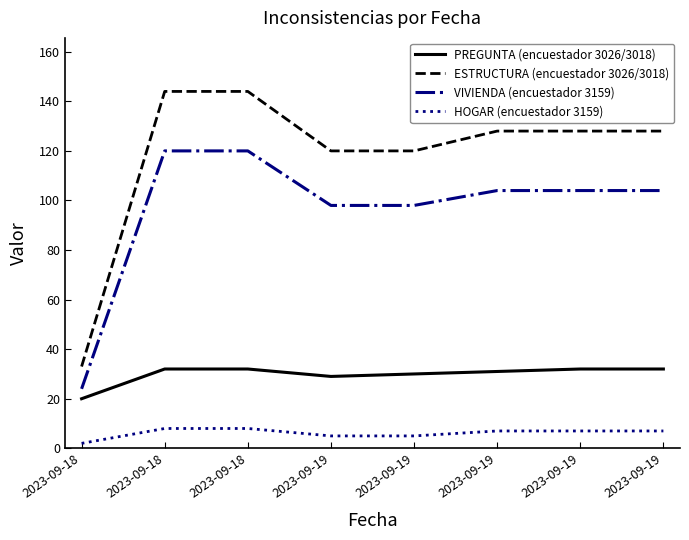

How many lines are shown in the chart?

4